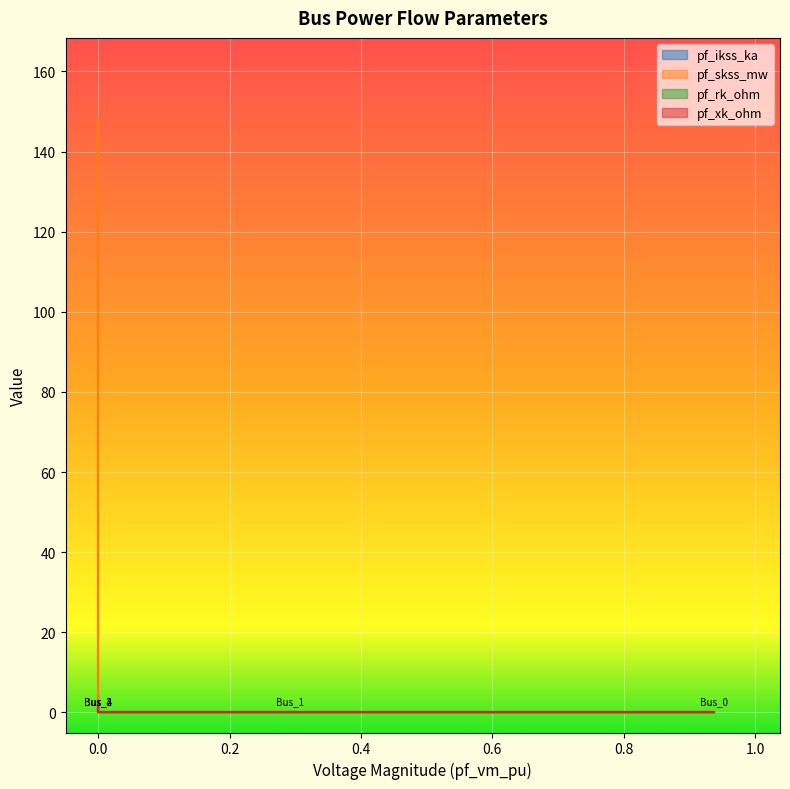

Reading right to left, transcribe all the data shown in this chart.

pf_ikss_ka: 0.0	0.0	4.3	0.0	0.0
pf_skss_mw: 0.0	0.0	148.4	0.0	0.0
pf_rk_ohm: 0.0	0.0	0.6	0.0	0.0
pf_xk_ohm: 0.0	0.0	2.9	0.0	0.0